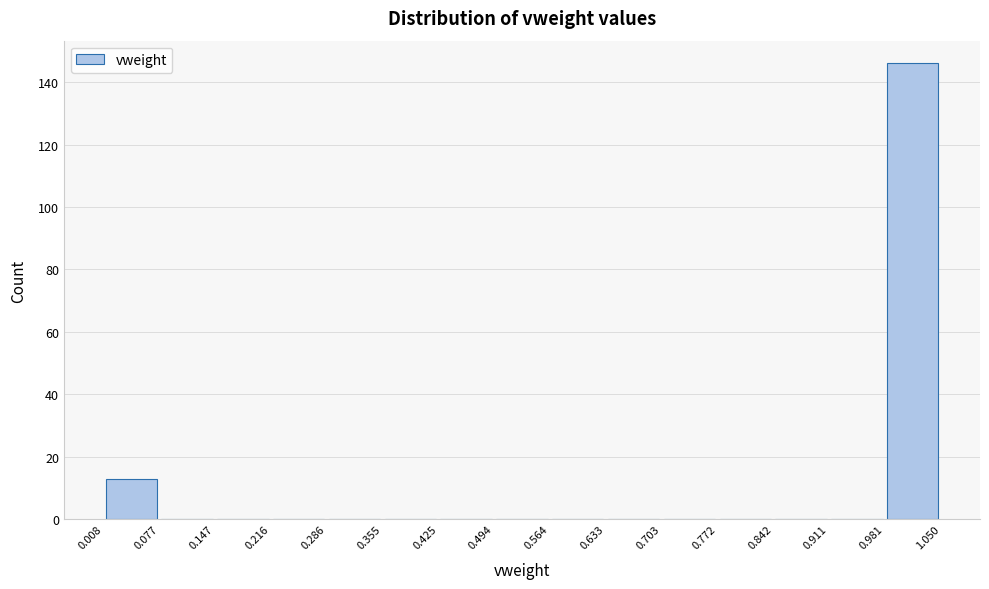

What is the height of the bar covering 0.981 to 1.050 on the x-axis? The values are not printed on the chart, so give them approximately, as read against the axis.

146